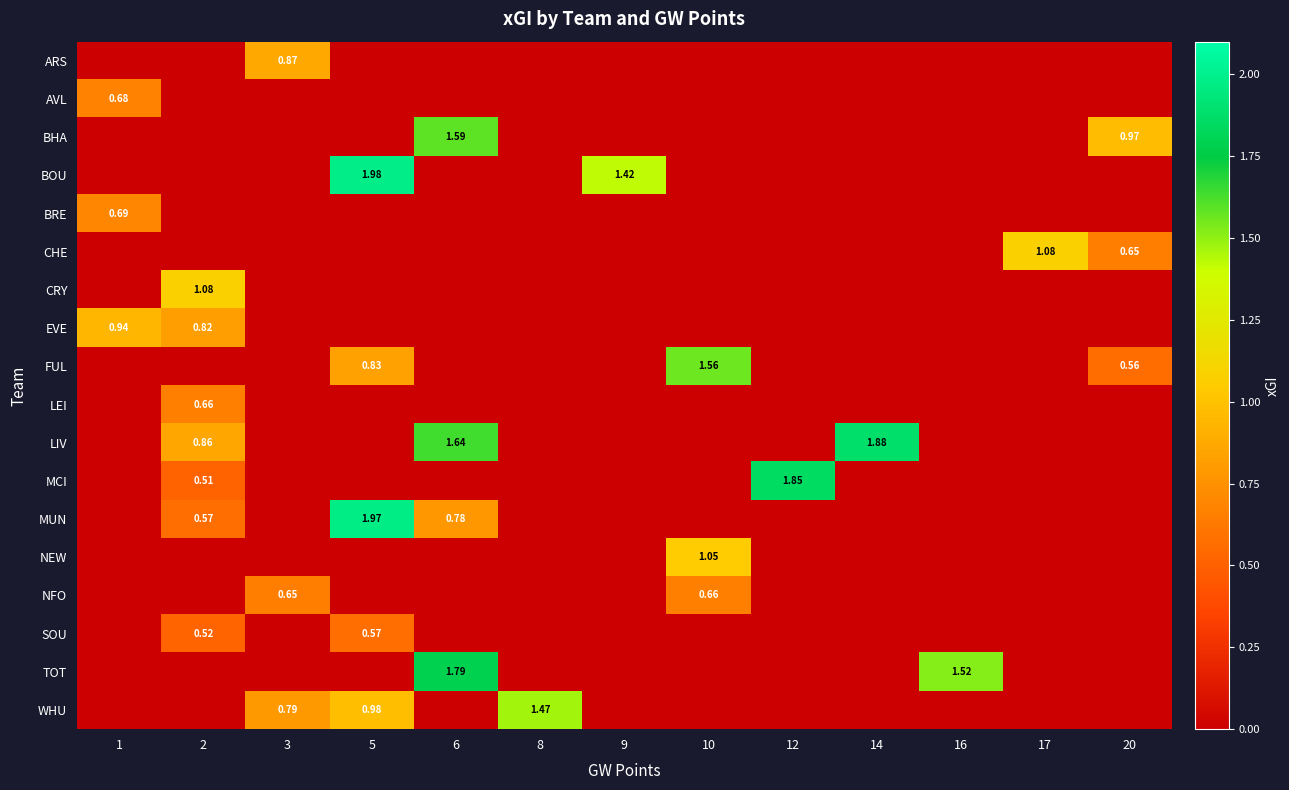

Is the value of LIV at 14 greater than the value of SOU at 2?

Yes